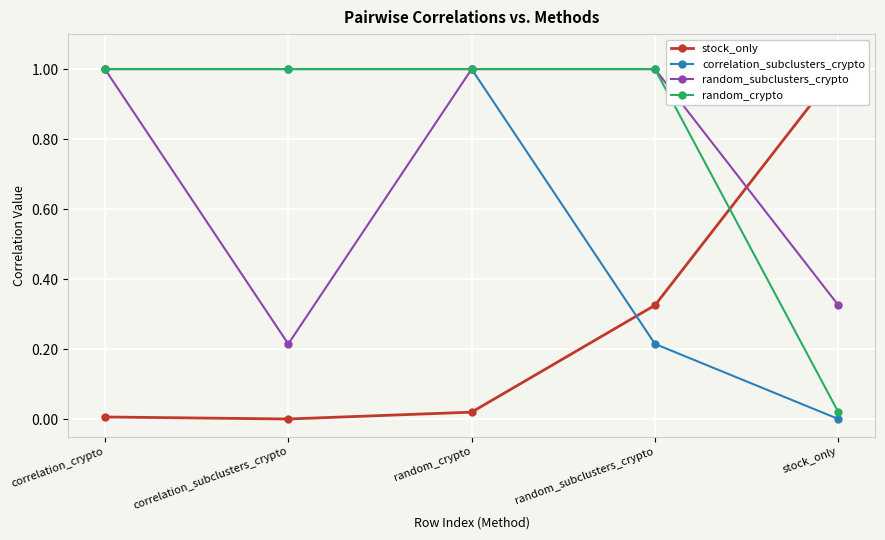

Reading left to right, extract all data points from this chart.

stock_only: correlation_crypto=0.0	correlation_subclusters_crypto=0.0	random_crypto=0.0	random_subclusters_crypto=0.3	stock_only=1.0
correlation_subclusters_crypto: correlation_crypto=1.0	correlation_subclusters_crypto=1.0	random_crypto=1.0	random_subclusters_crypto=0.2	stock_only=0.0
random_subclusters_crypto: correlation_crypto=1.0	correlation_subclusters_crypto=0.2	random_crypto=1.0	random_subclusters_crypto=1.0	stock_only=0.3
random_crypto: correlation_crypto=1.0	correlation_subclusters_crypto=1.0	random_crypto=1.0	random_subclusters_crypto=1.0	stock_only=0.0